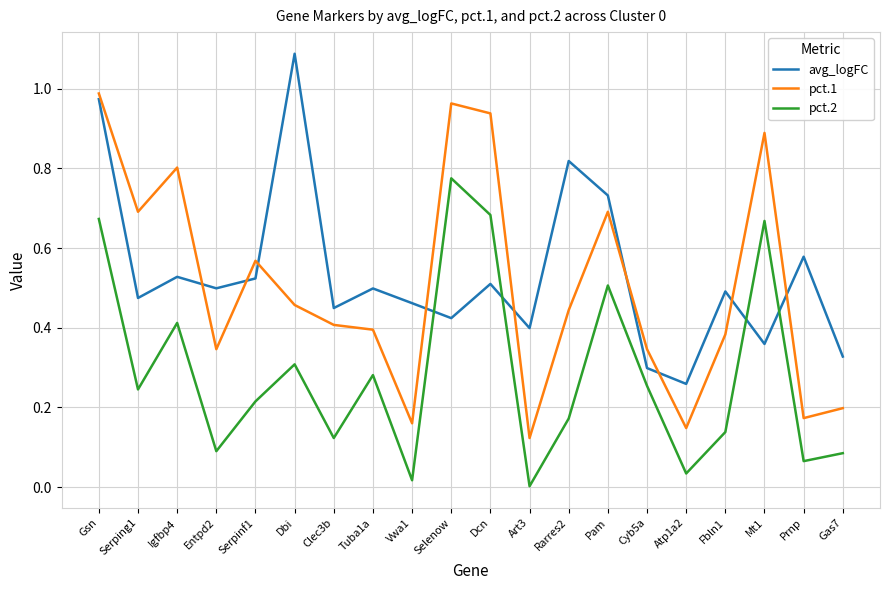

What are all the series names shown in the legend?

avg_logFC, pct.1, pct.2